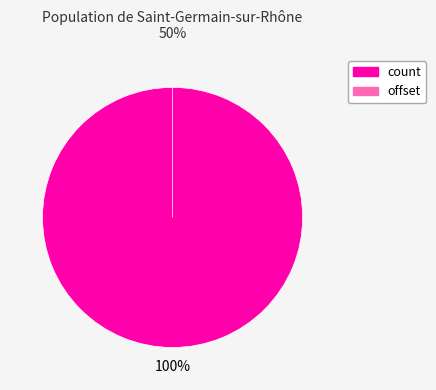

Which has a higher value, offset or count?

count